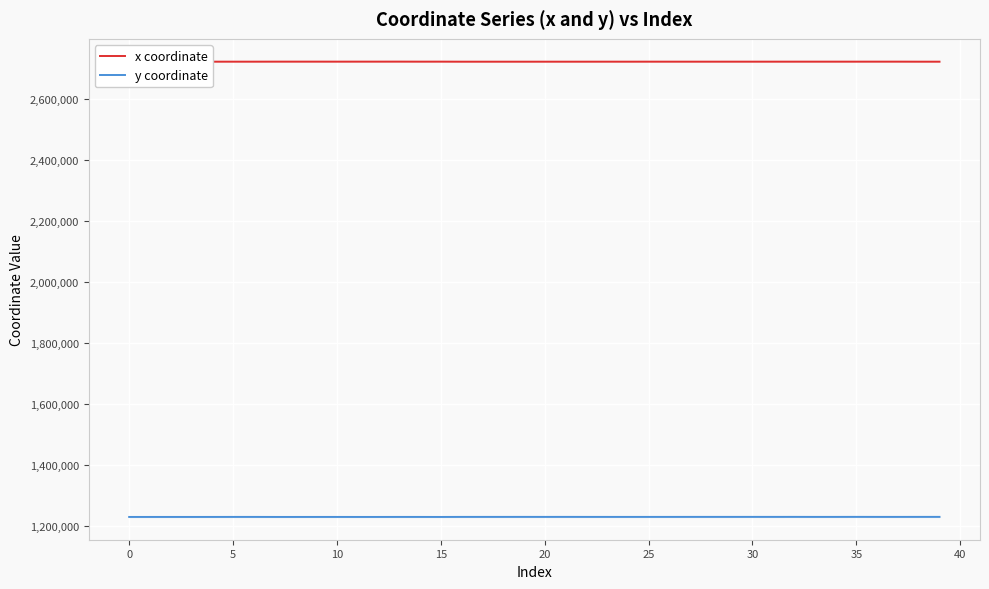

Rank the series by their average value, from lowest to highest.

y coordinate, x coordinate